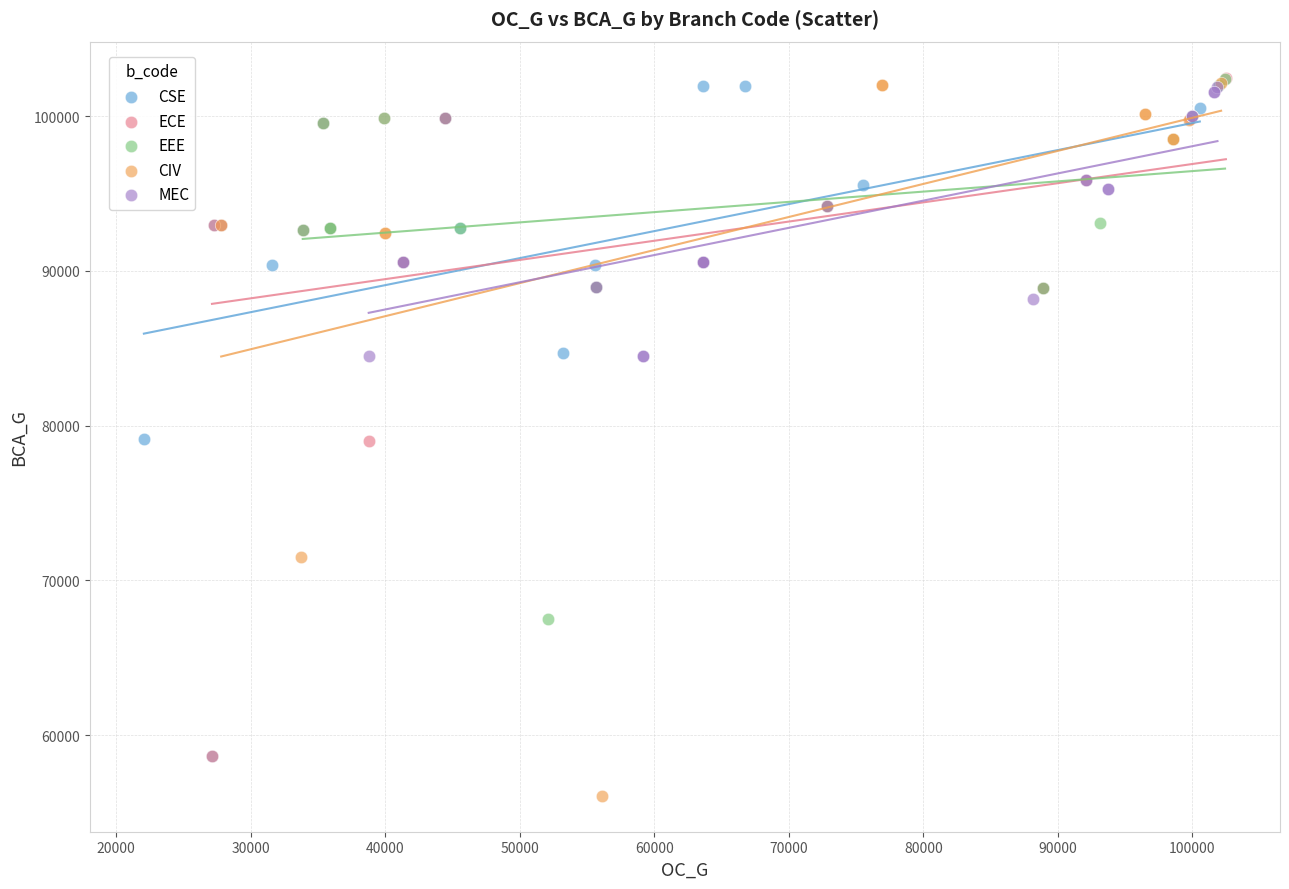

Which series contains the lowest Y value?

CIV